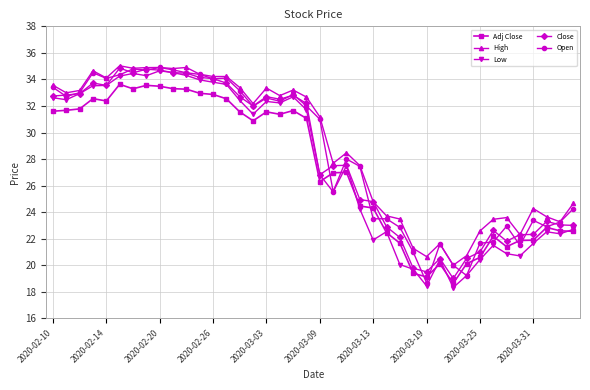

What is the minimum value shown in the chart?

18.3